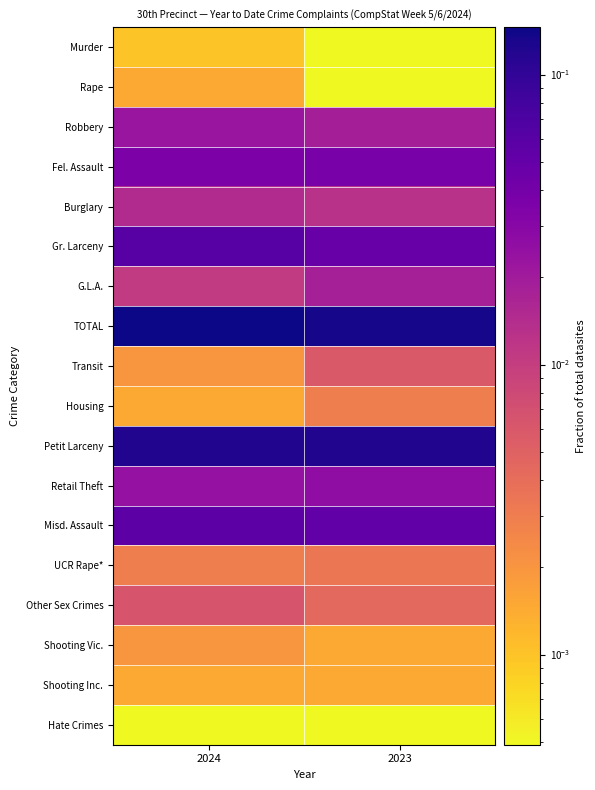

What is the maximum value shown in the chart?

0.1